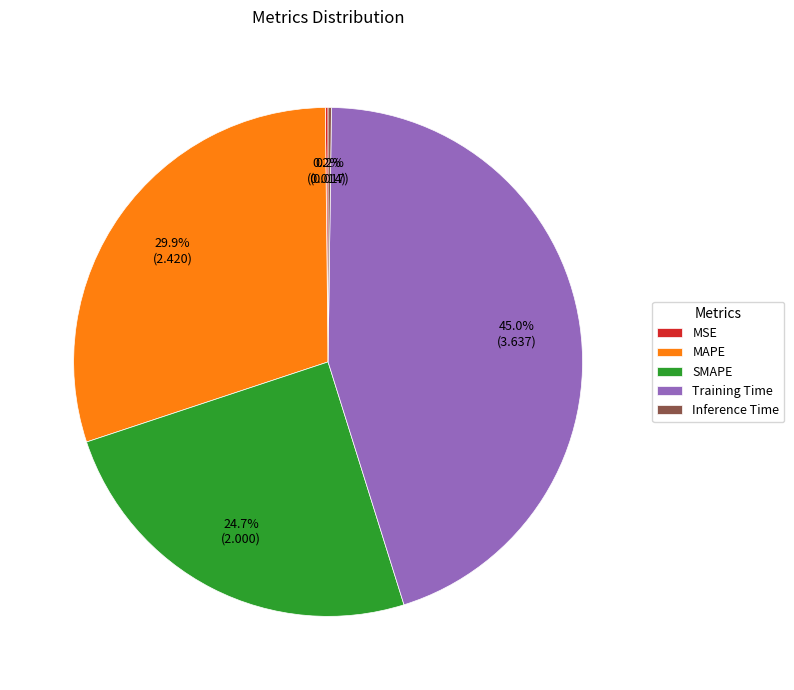

Combined, what portion of the pie is MAPE and Training Time?

74.9%